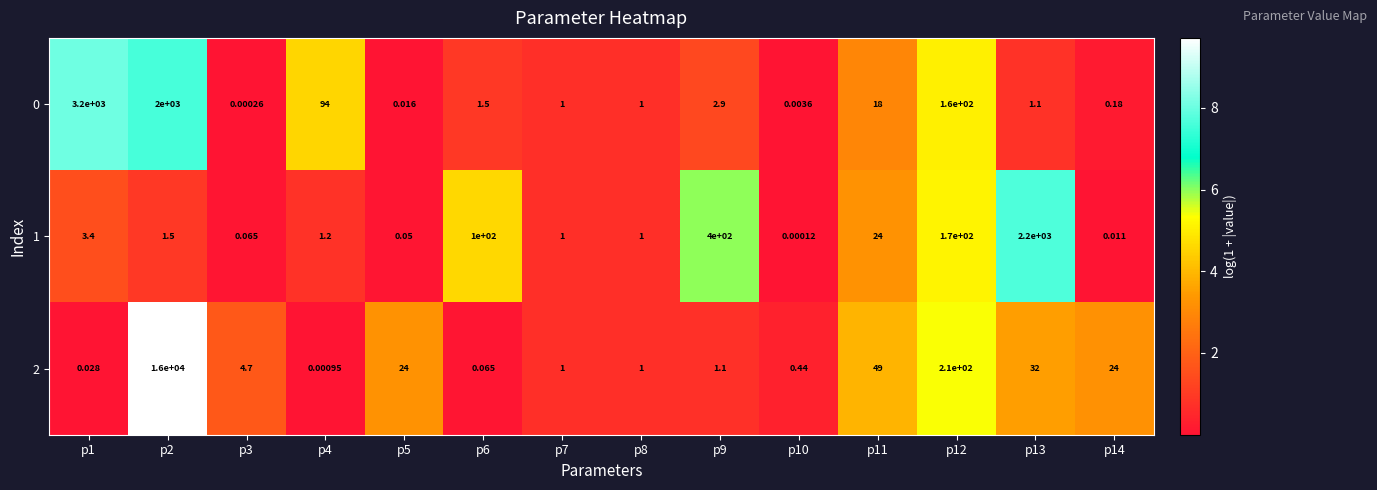

At how many categories does at least one series exceed 9?

10